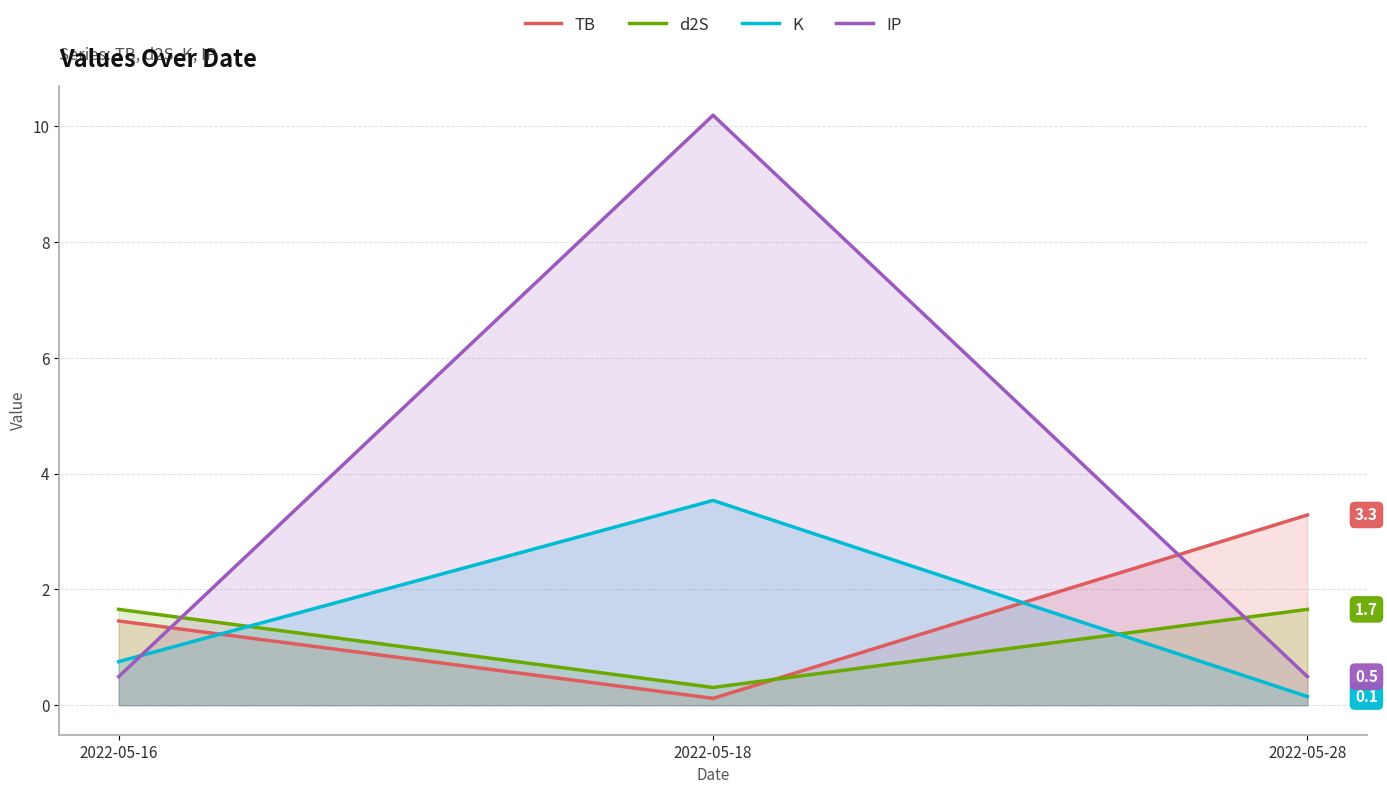

How many data points does each series have?

3